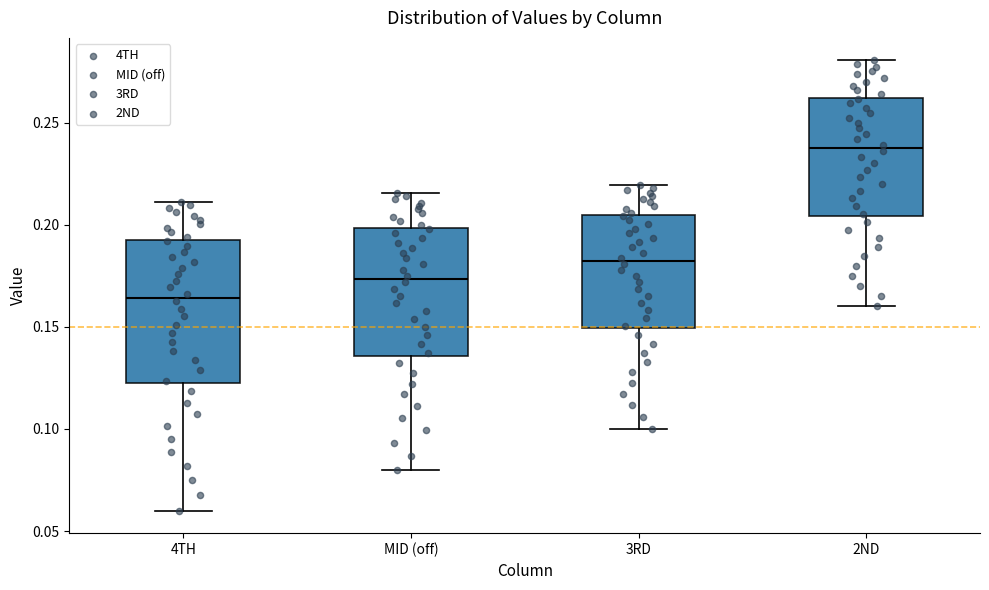

Where does the upper whisker of the box for 2ND end on the y-axis? The values are not printed on the chart, so give them approximately, as read against the axis.

0.280